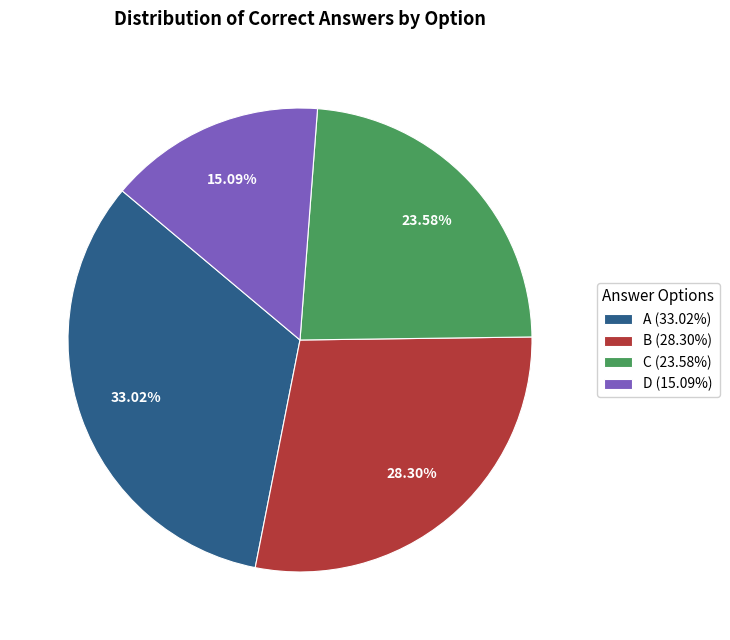

Rank the categories by value from lowest to highest.

D, C, B, A